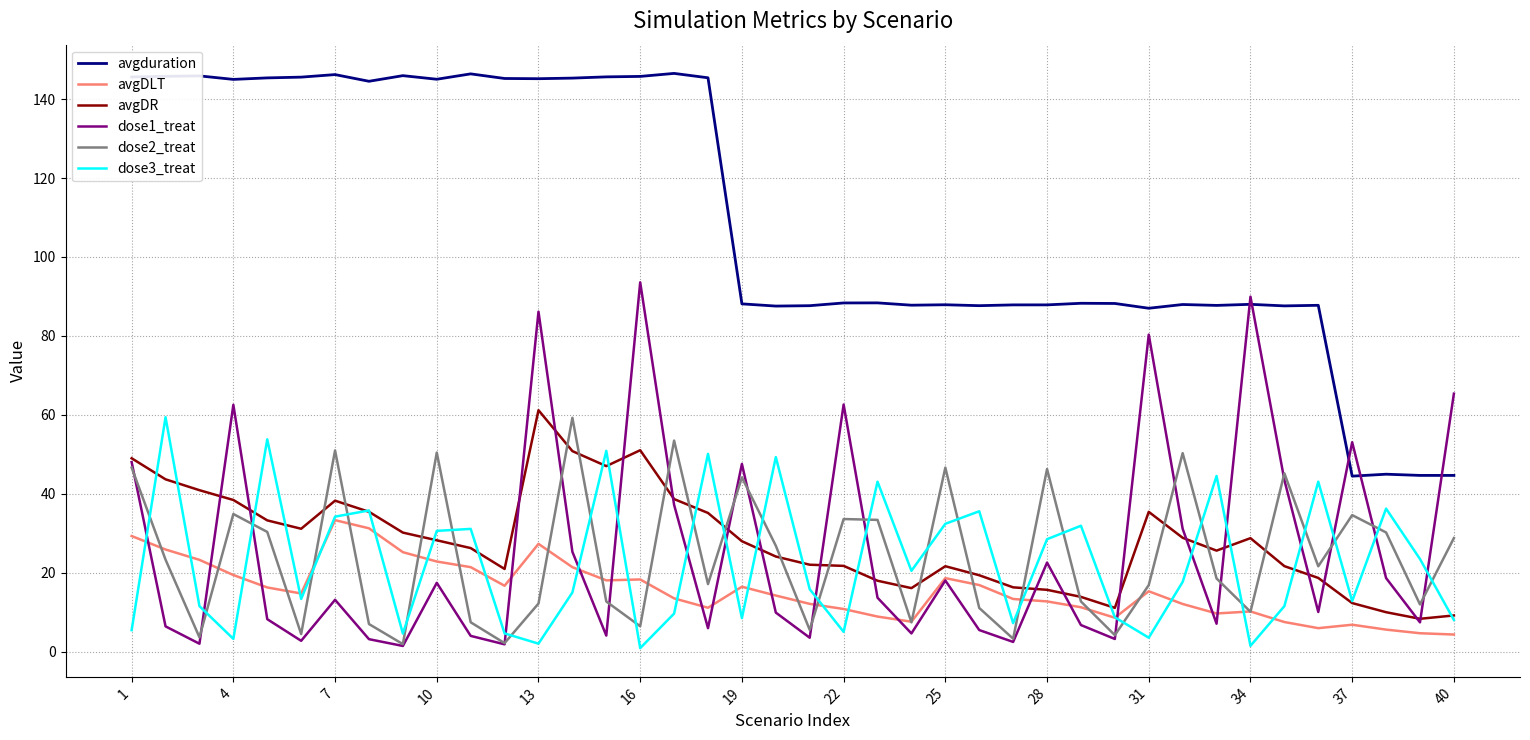

What are all the series names shown in the legend?

avgduration, avgDLT, avgDR, dose1_treat, dose2_treat, dose3_treat